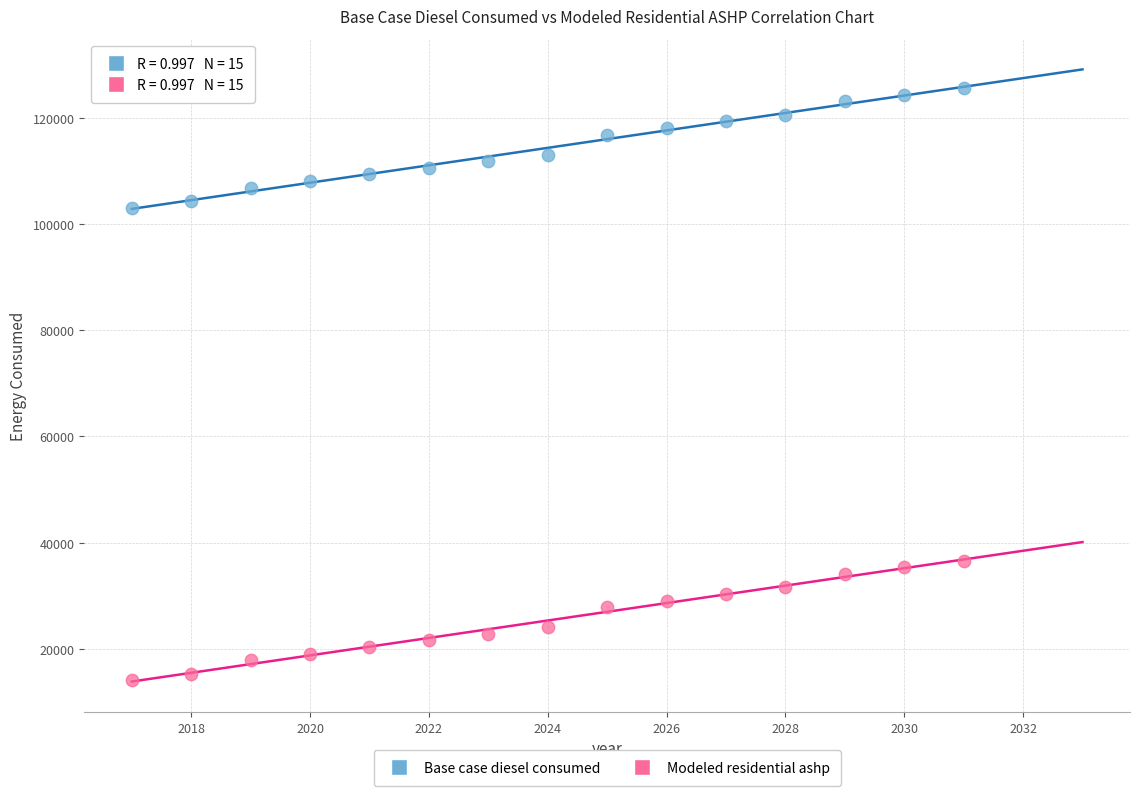

Which series contains the lowest Y value?

Modeled residential ashp